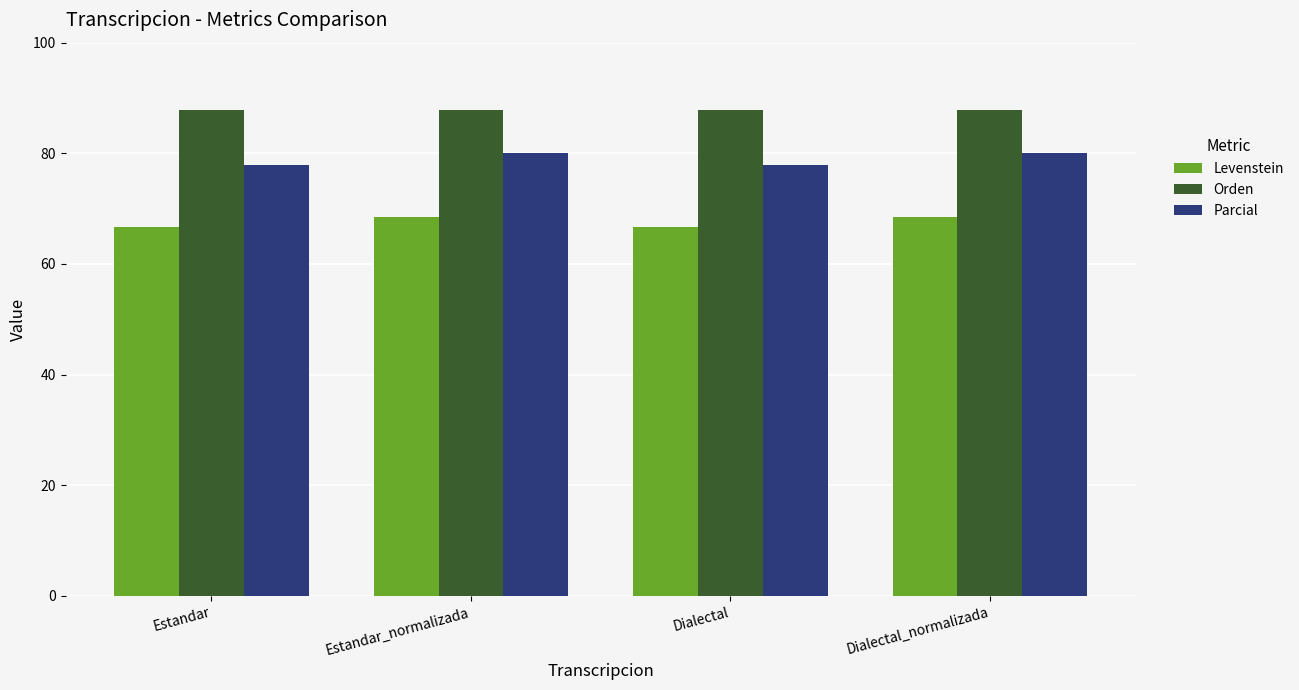

Rank the series at Dialectal_normalizada from highest to lowest value.

Orden, Parcial, Levenstein